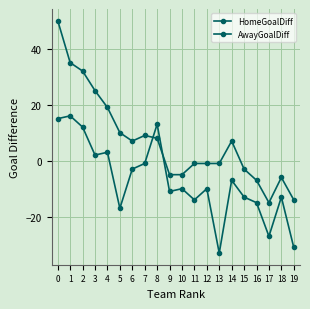

What is the smallest value displayed?

-33